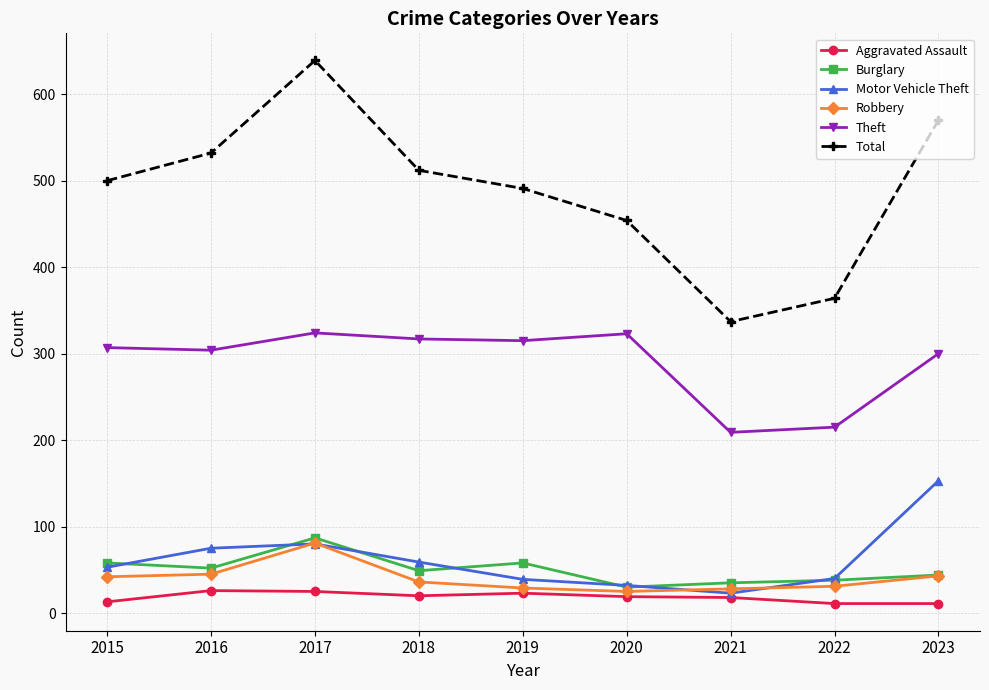

Which series changed the most between 2017 and 2021?

Total